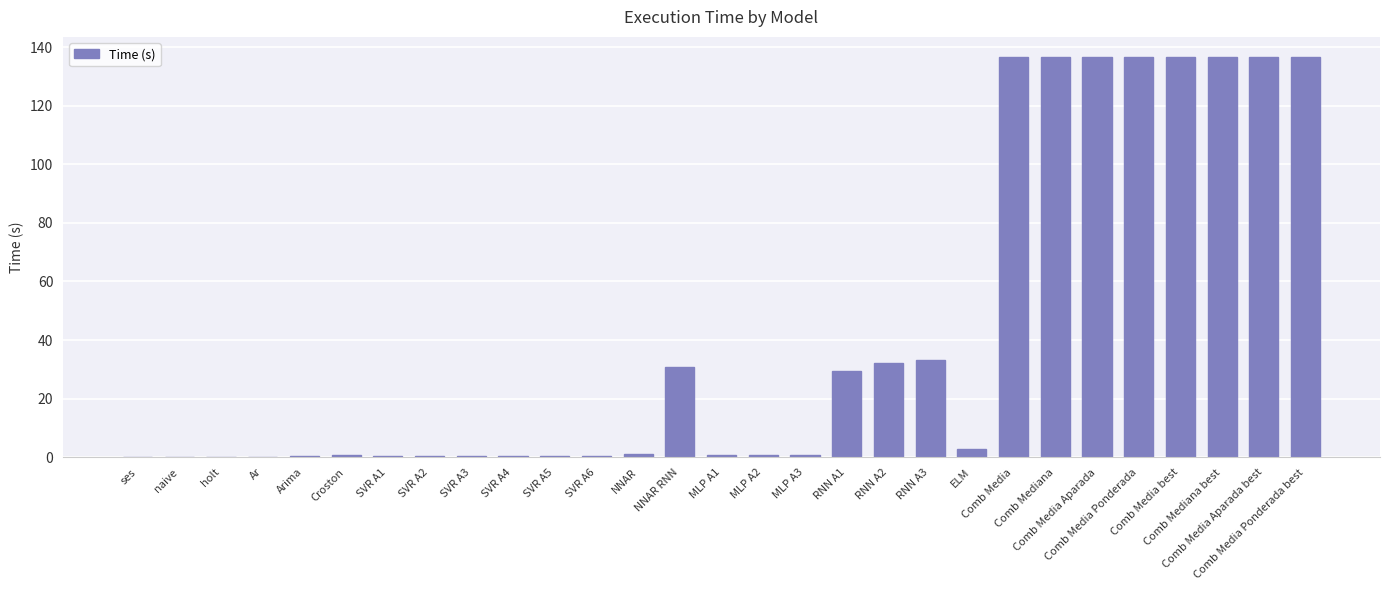

What is the sum of all values?

1229.6